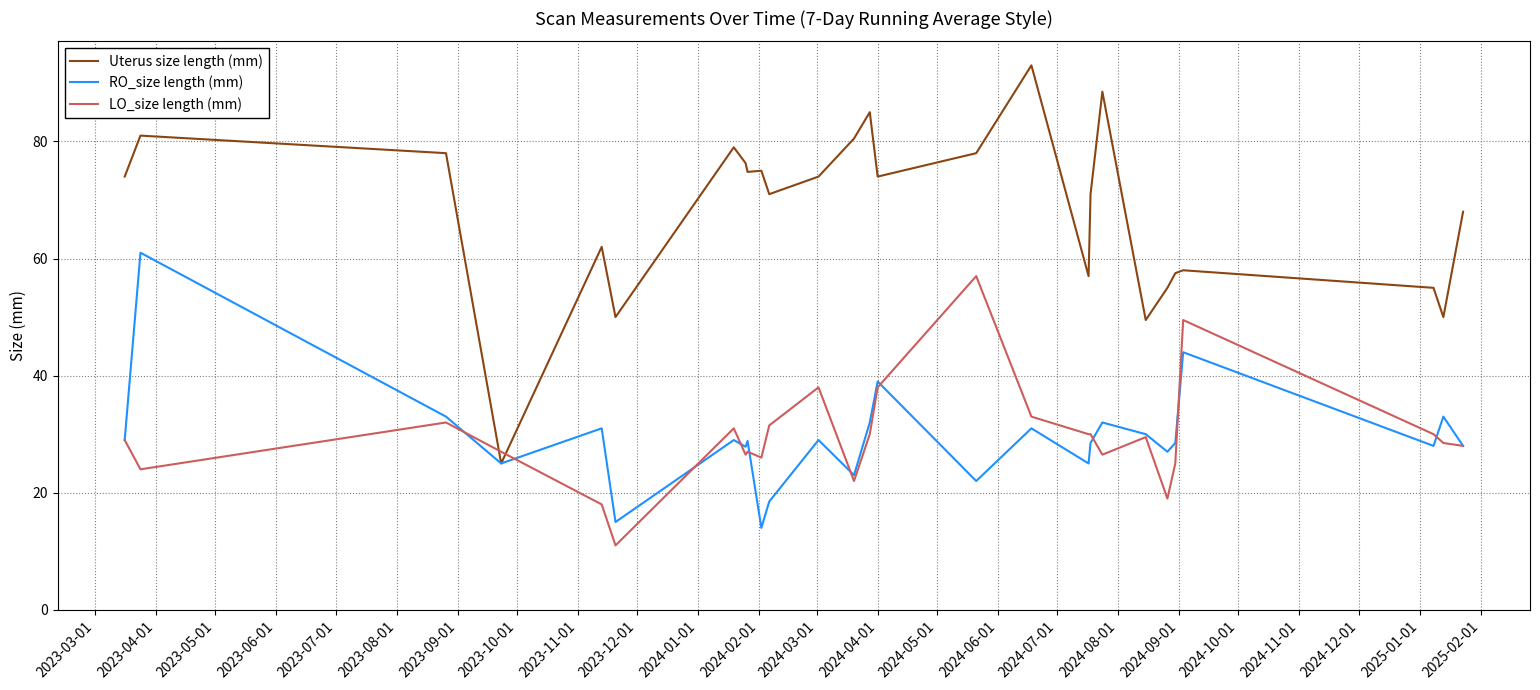

How many lines are shown in the chart?

3